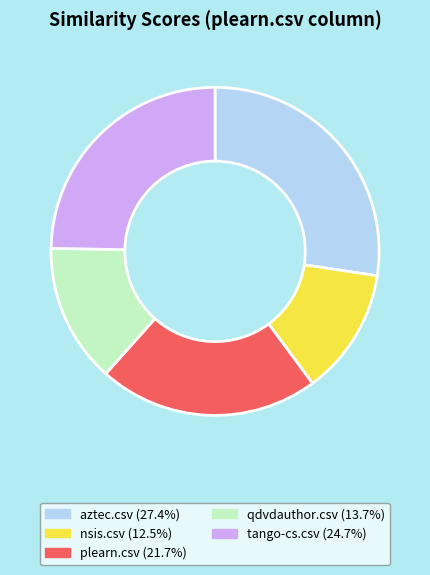

Is there a majority slice in this chart?

No